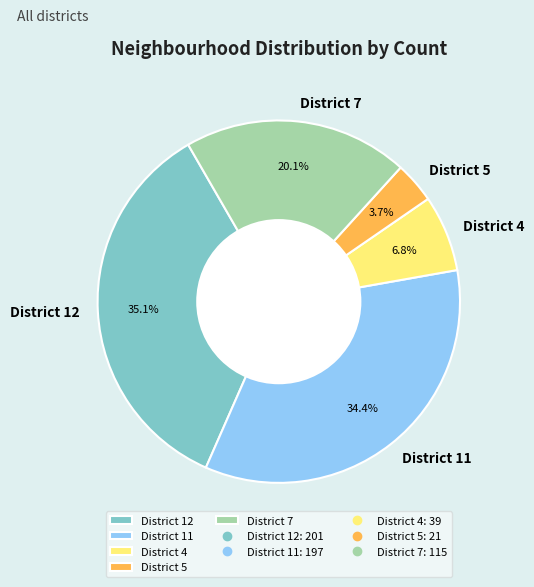

How many slices are in this pie chart?

5